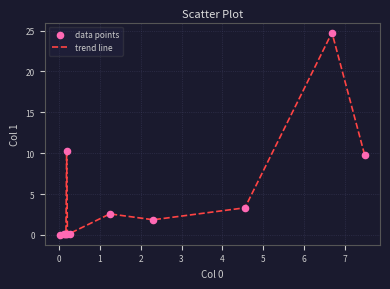

What is the maximum value shown in the chart?

24.7